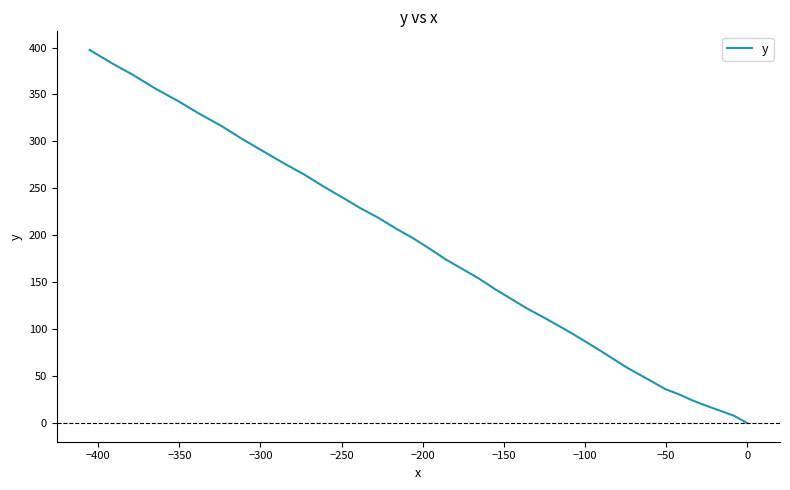

True or false: the data has more than 1 interior local peaks.

False